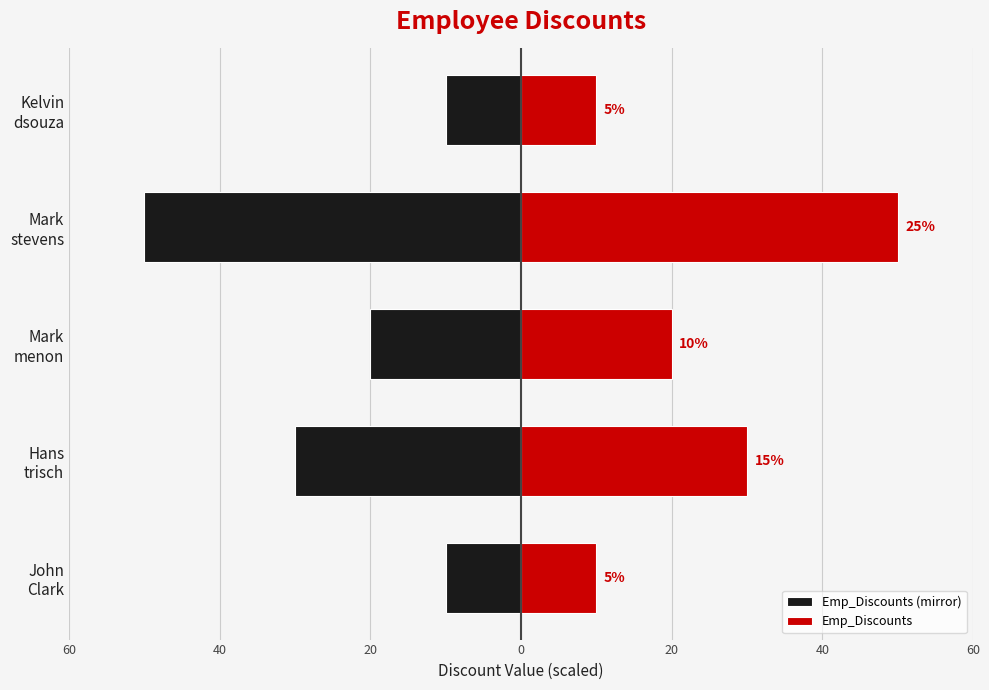

Is it true that Emp_Discounts equals 18 at Kelvin dsouza?

False